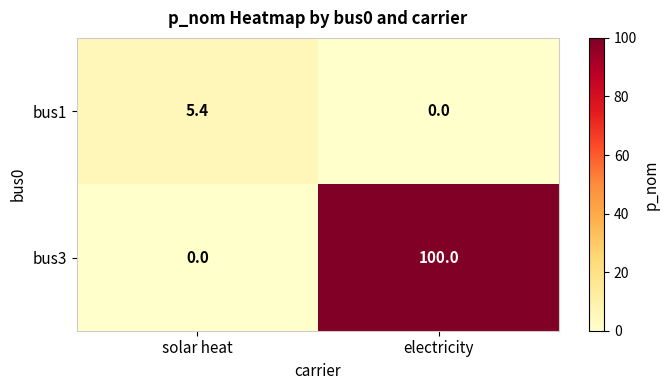

What is the sum of all bus3 values?

100.0